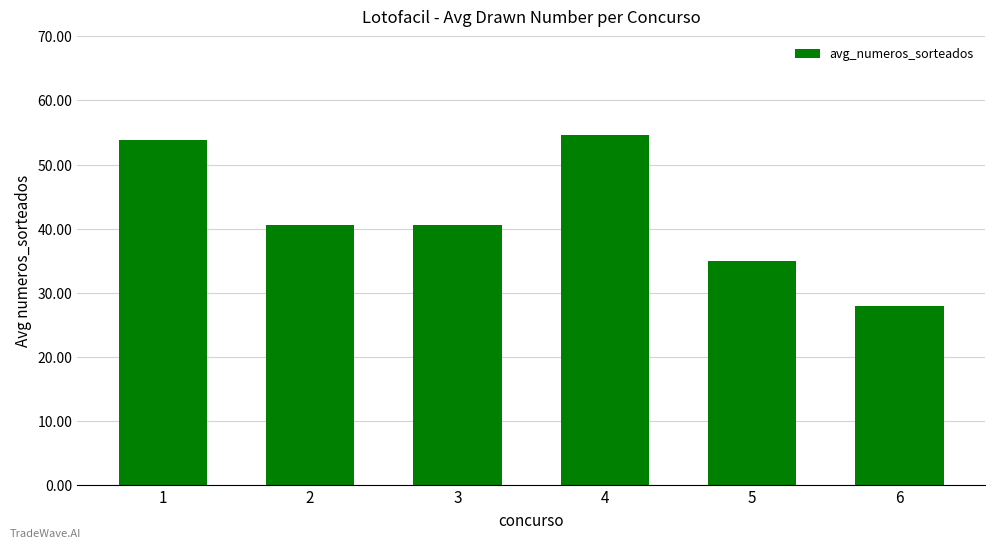

Reading right to left, extract all data points from this chart.

28.0	35.0	54.6	40.6	40.6	53.9